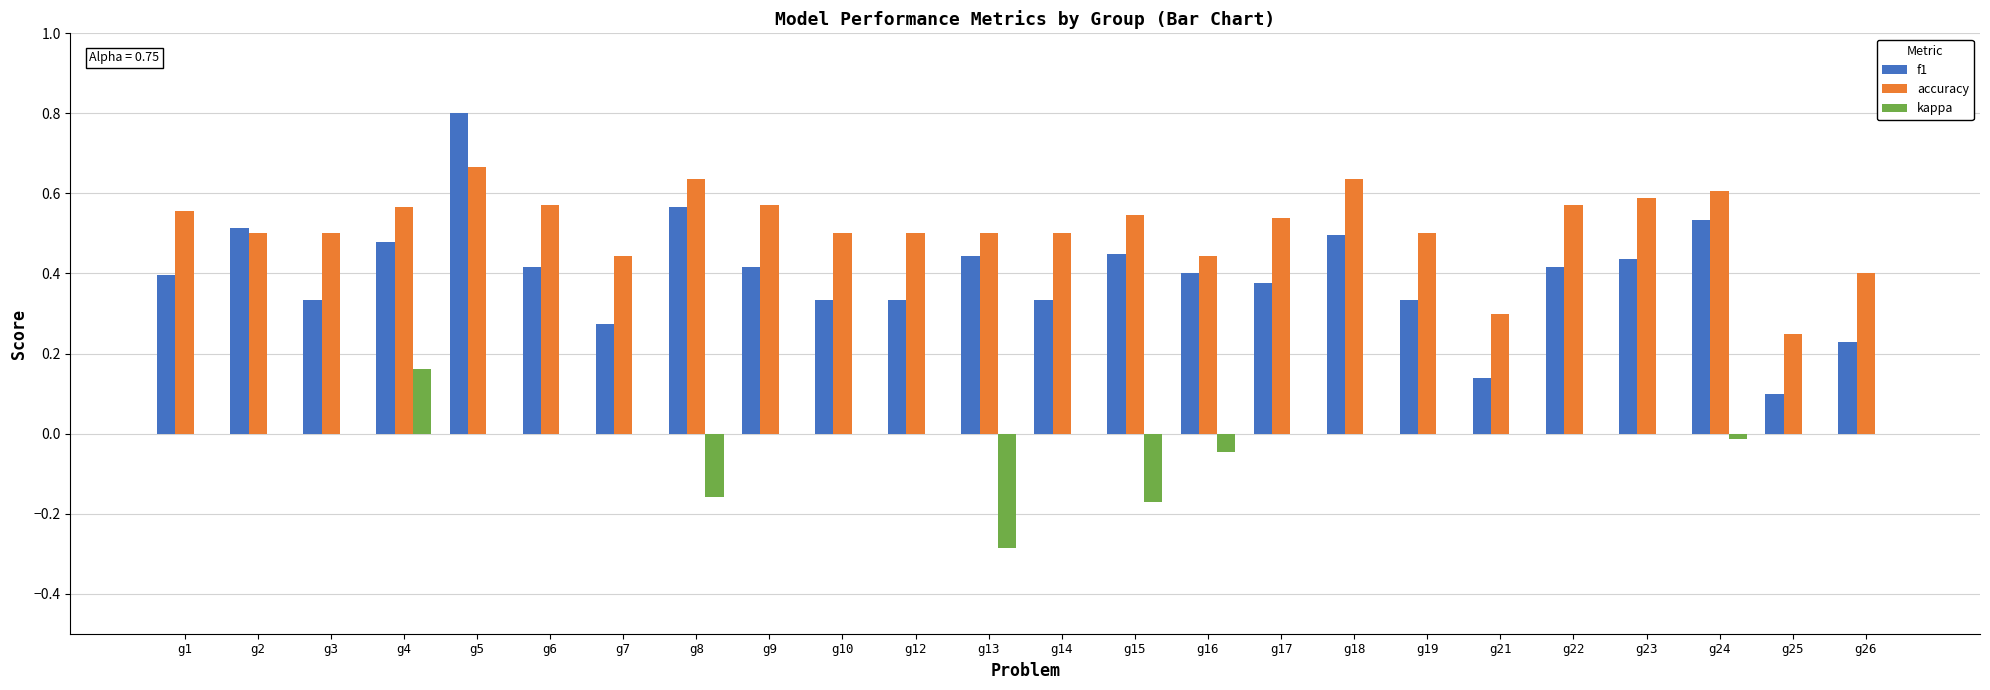

What is the greatest value displayed?

0.8